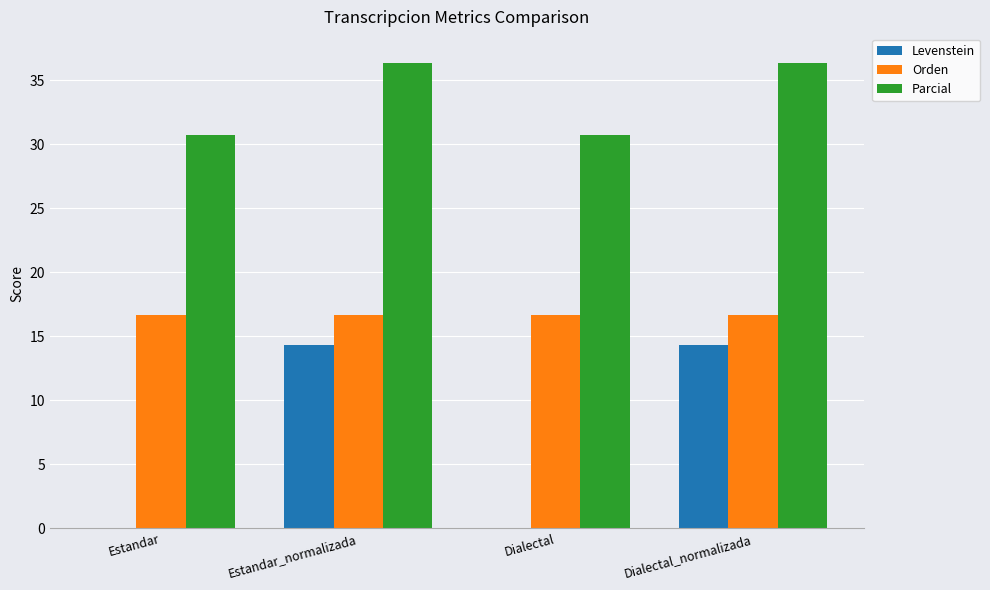

Reading left to right, what are all the values shown in this chart?

Levenstein: Estandar=0.0	Estandar_normalizada=14.3	Dialectal=0.0	Dialectal_normalizada=14.3
Orden: Estandar=16.7	Estandar_normalizada=16.7	Dialectal=16.7	Dialectal_normalizada=16.7
Parcial: Estandar=30.8	Estandar_normalizada=36.4	Dialectal=30.8	Dialectal_normalizada=36.4